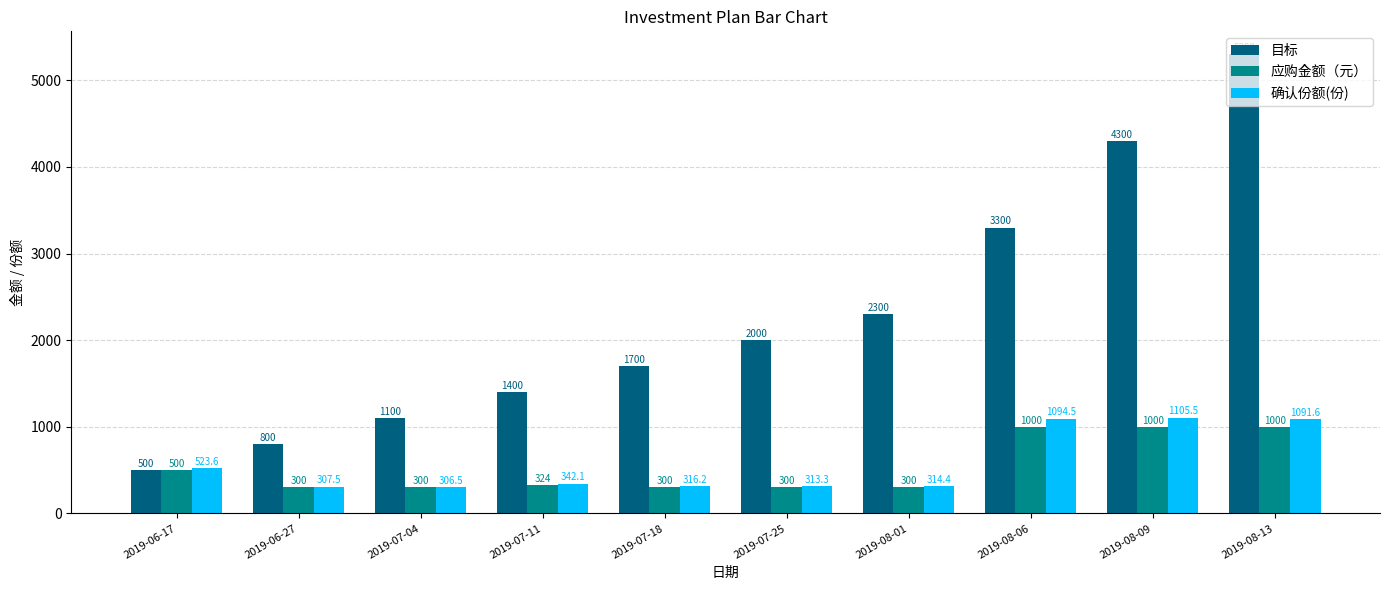

Reading left to right, extract all data points from this chart.

目标: 500.0	800.0	1100.0	1400.0	1700.0	2000.0	2300.0	3300.0	4300.0	5300.0
应购金额（元）: 500.0	300.0	300.0	324.0	300.0	300.0	300.0	1000.0	1000.0	1000.0
确认份额(份): 523.6	307.5	306.5	342.1	316.2	313.3	314.4	1094.5	1105.5	1091.6